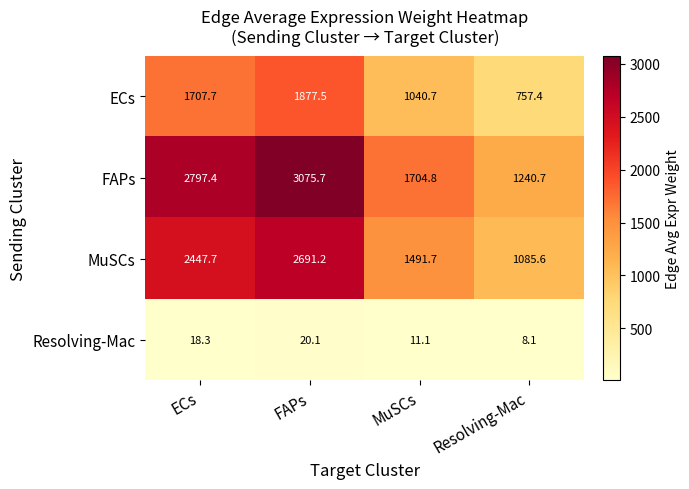

At how many categories does at least one series exceed 490?

4